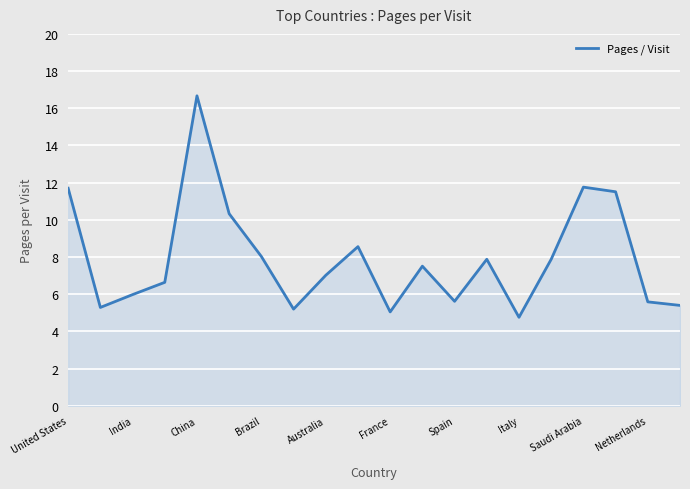

What is the minimum value shown in the chart?

4.8